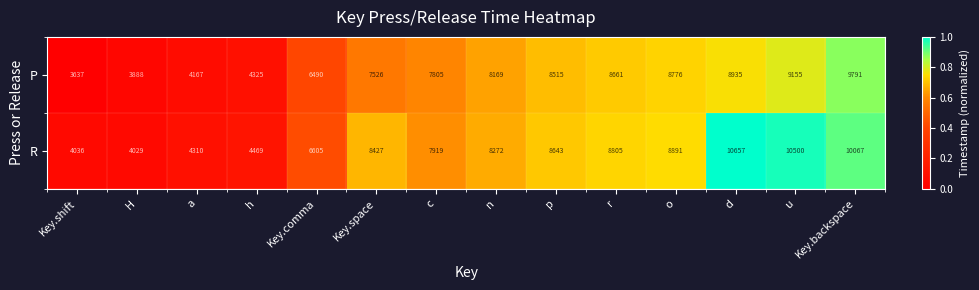

What is the average value of the P series?

7131